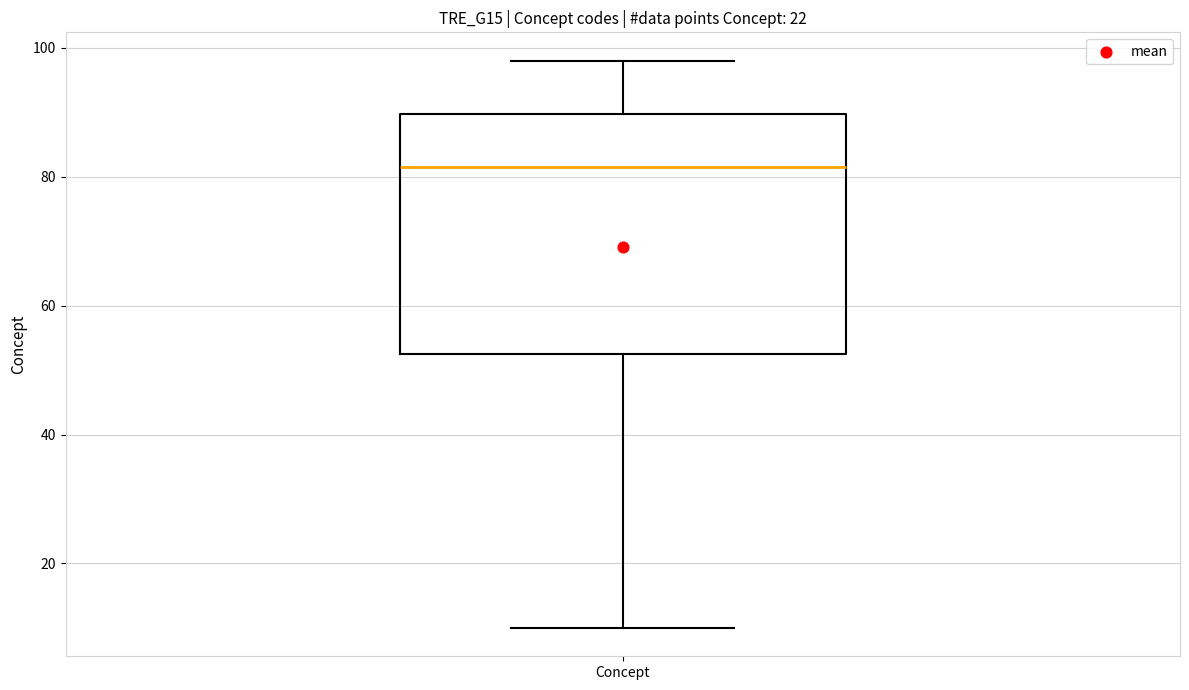

Where does the median line of the box for Concept sit on the y-axis? The values are not printed on the chart, so give them approximately, as read against the axis.

82